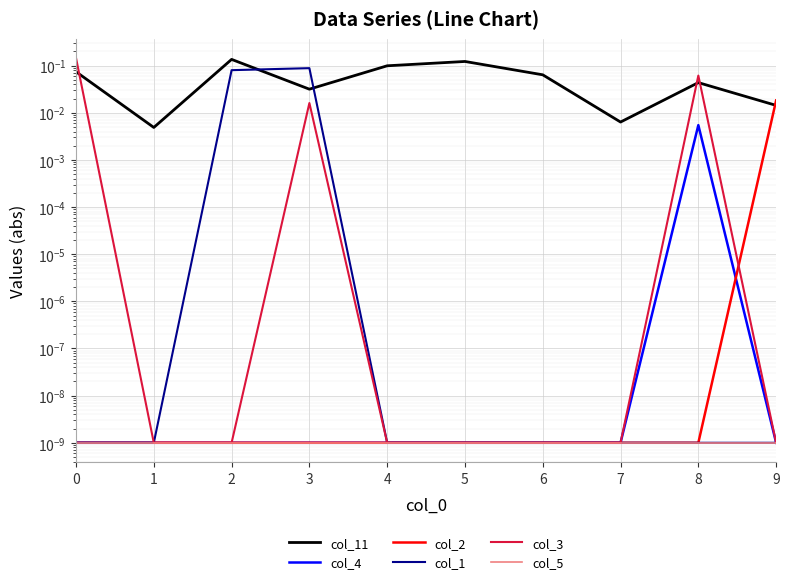

Between 1 and 5, which series saw the biggest shift?

col_11